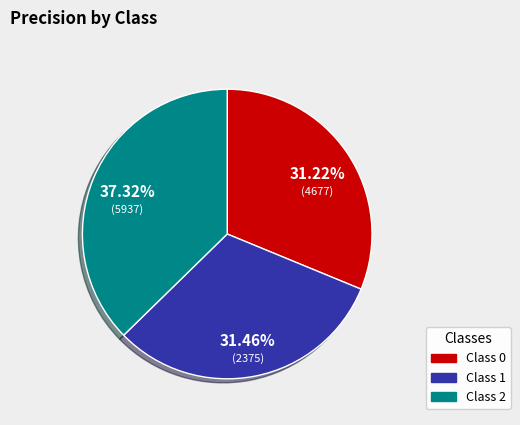

To the nearest percent, what is the average slice percentage?

33%